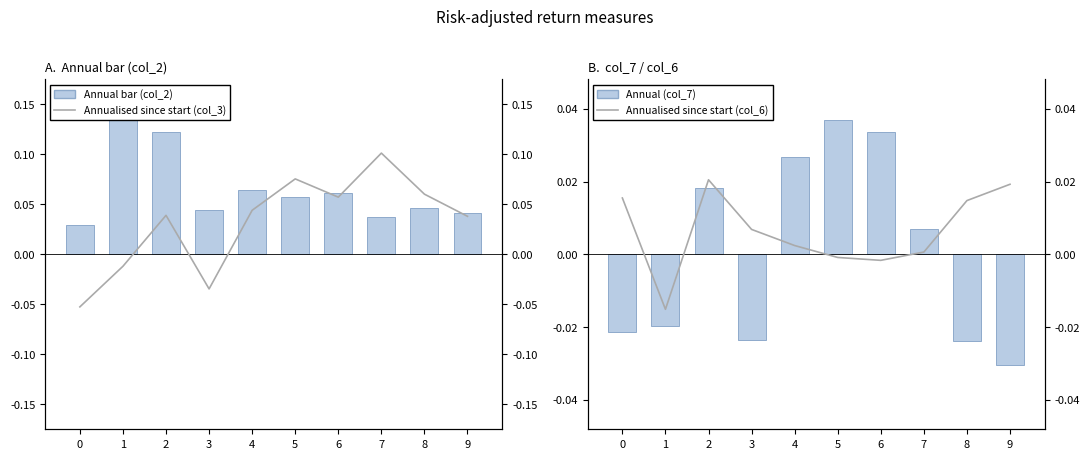

How many distinct data groups are displayed?

4